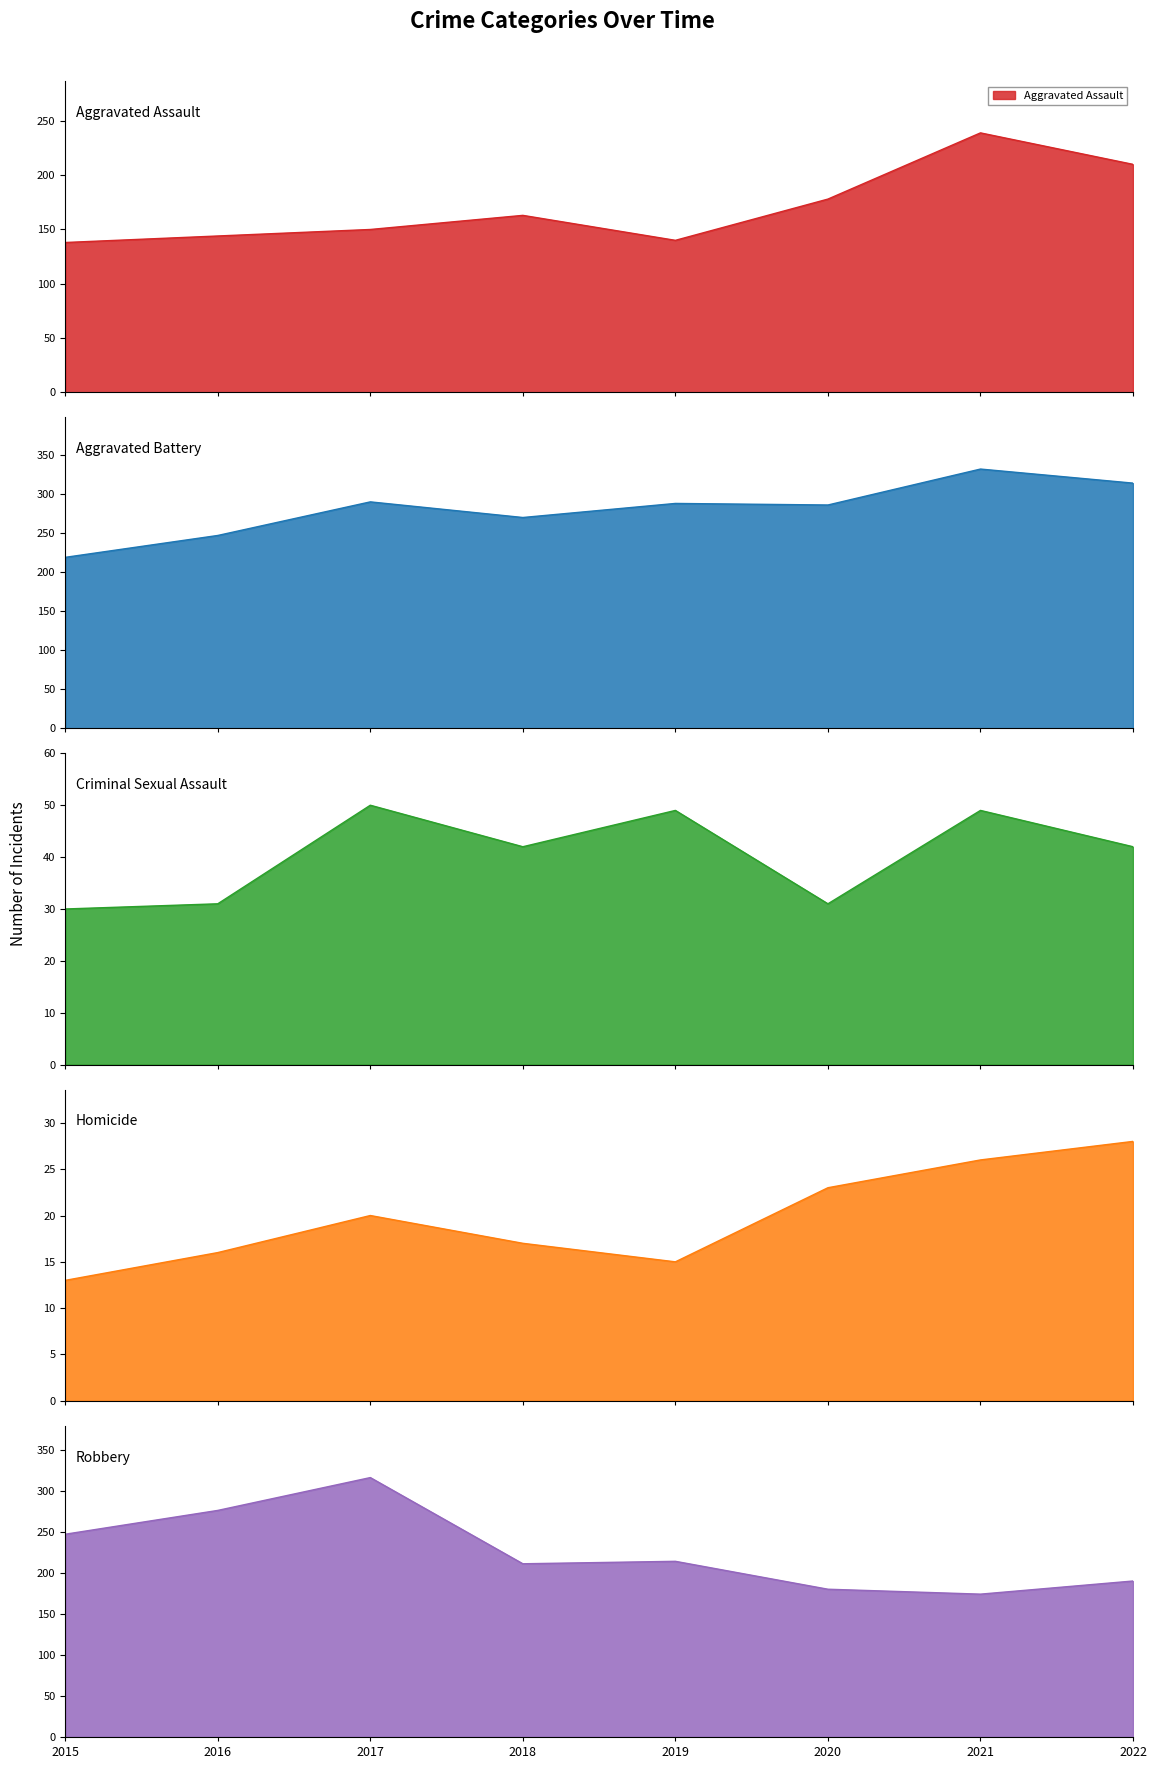

True or false: Homicide and Criminal Sexual Assault intersect in this chart.

False